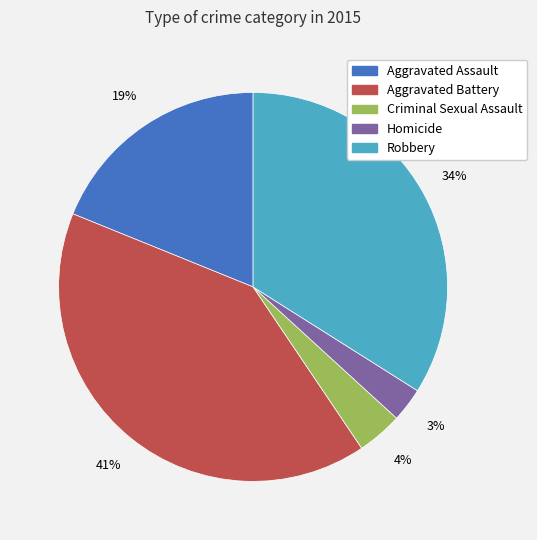

Between Robbery and Aggravated Battery, which is larger?

Aggravated Battery